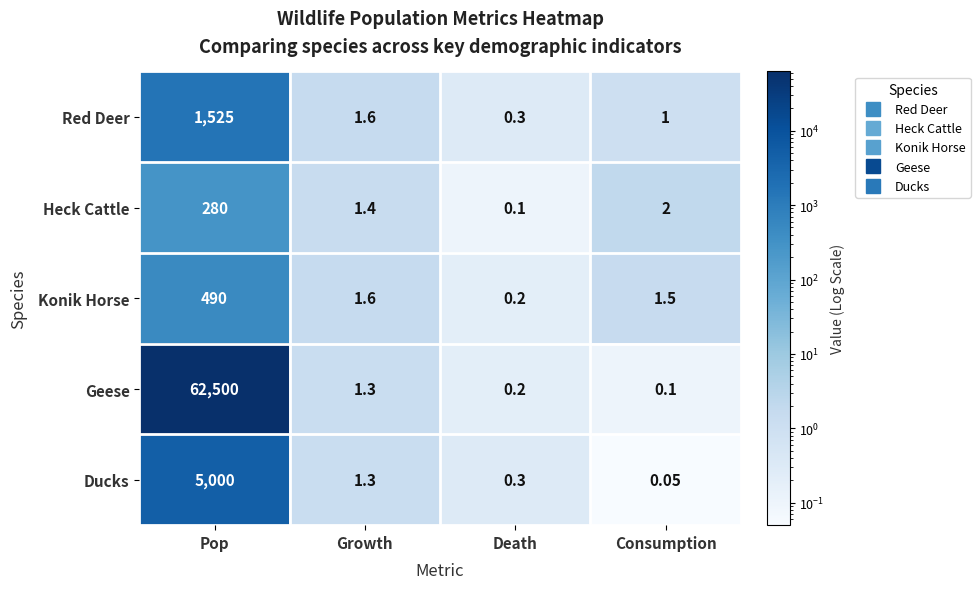

Which series has the largest range (max minus min)?

Geese